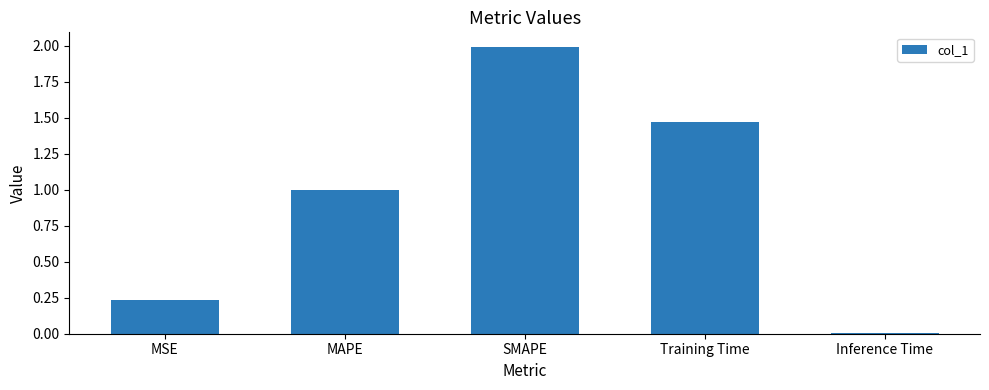

What is the approximate value at SMAPE?

2.0